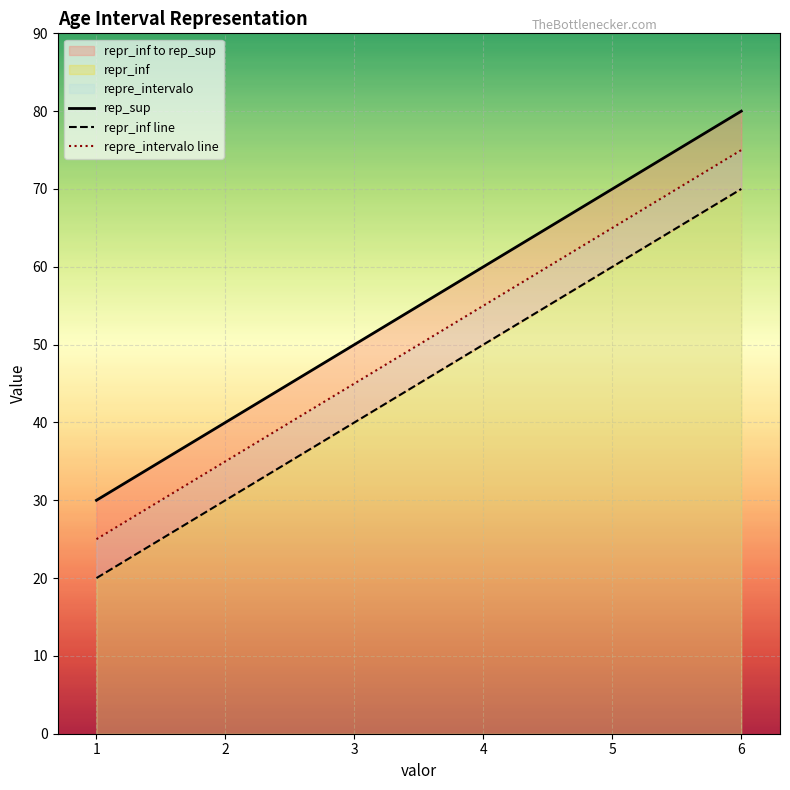

True or false: rep_sup has more than 1 points higher than both neighbors.

False